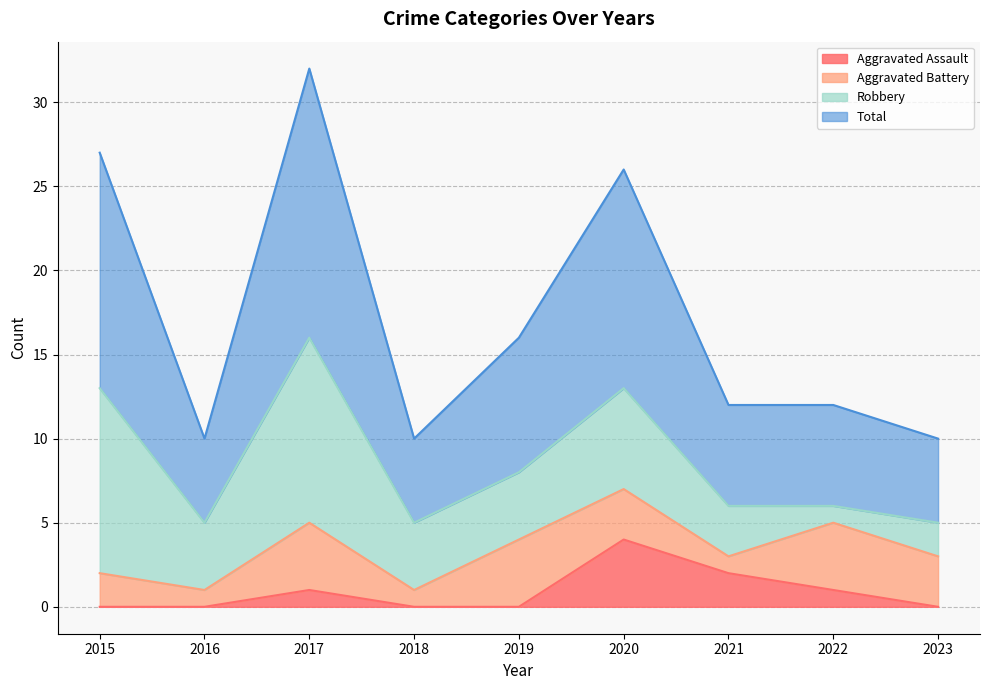

How many lines are shown in the chart?

4